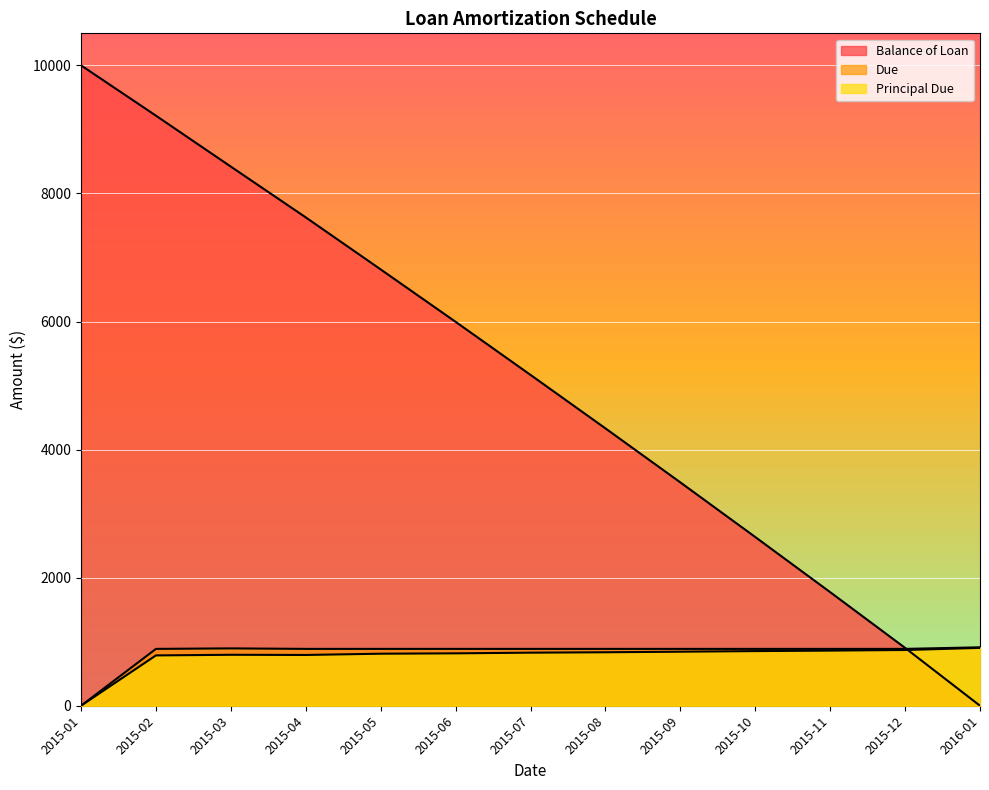

Which has a higher value, 2015-04 or 2015-09?

2015-04